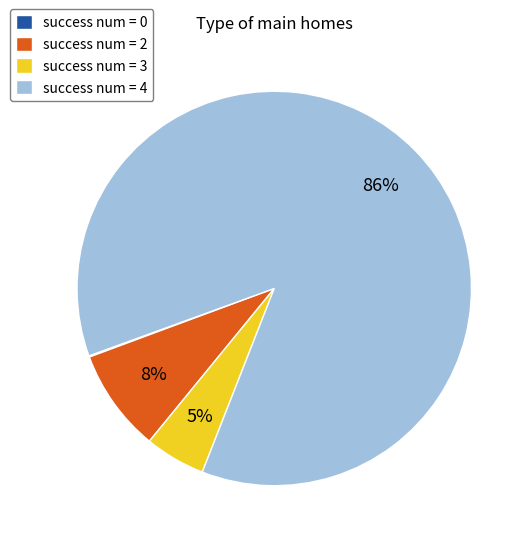

Between success num = 4 and success num = 2, which is larger?

success num = 4